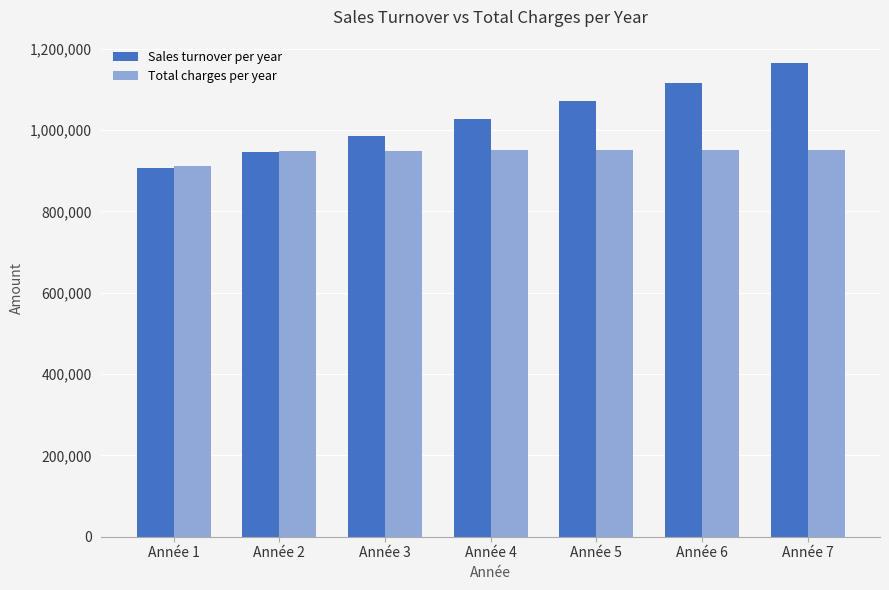

At which label does Total charges per year reach its minimum?

Année 1